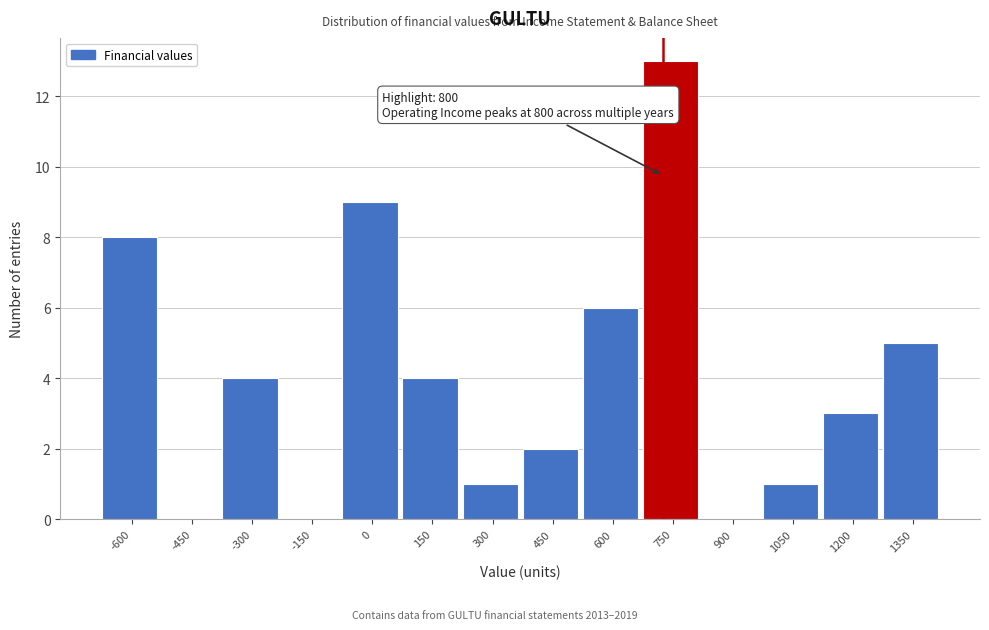

Reading left to right, transcribe all the data shown in this chart.

-600=8	-450=0	-300=4	-150=0	0=9	150=4	300=1	450=2	600=6	750=13	900=0	1050=1	1200=3	1350=5